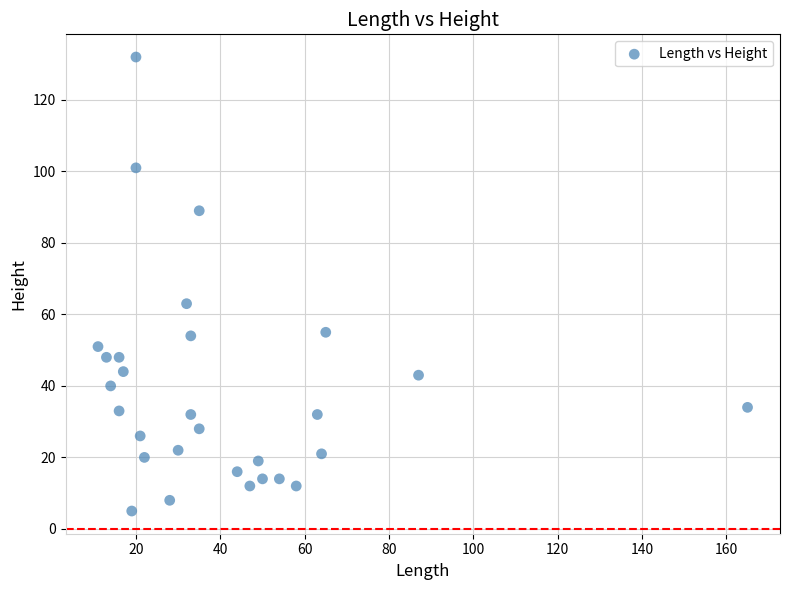

What is the range of Y values (max minus min)?

127